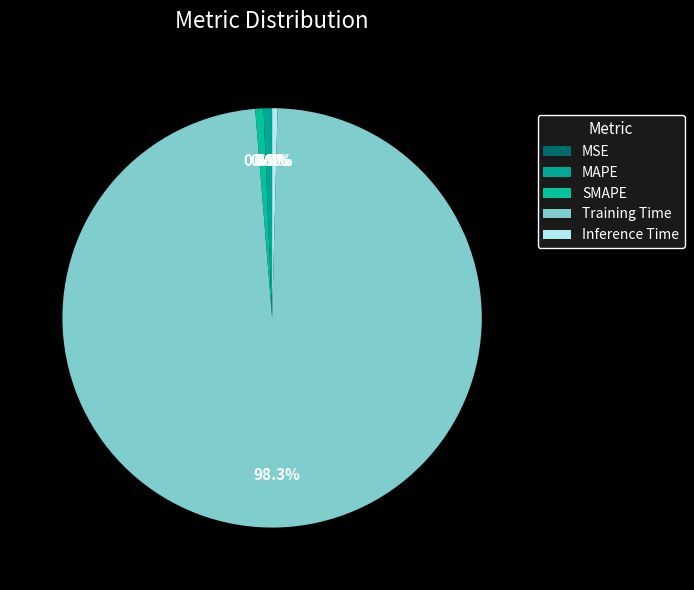

To the nearest percent, what percentage of the pie is SMAPE?

1%